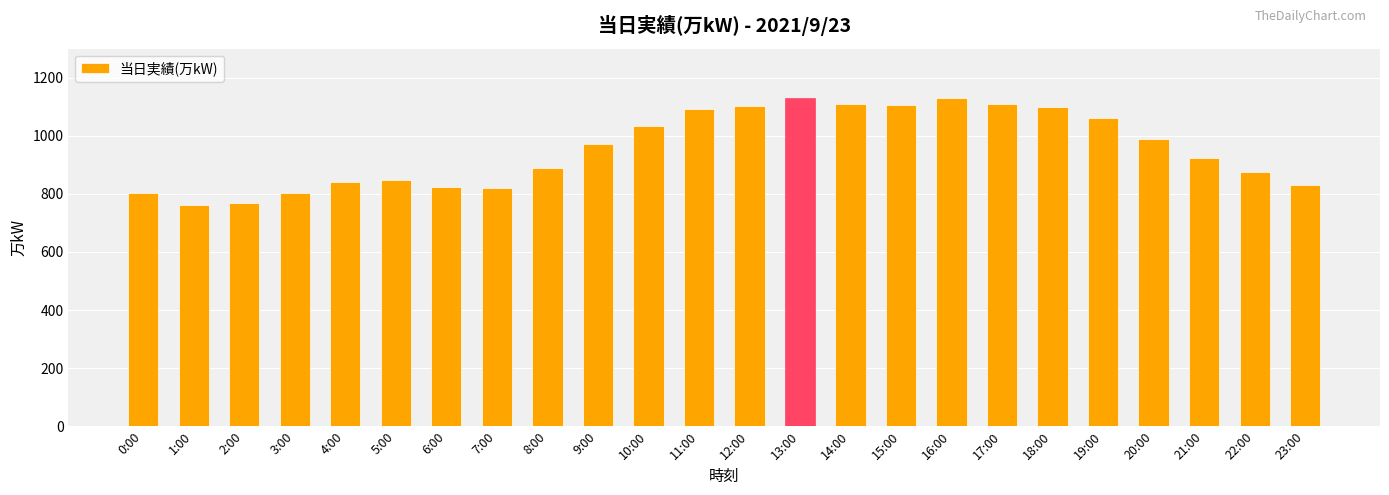

Are the bars horizontal?

No